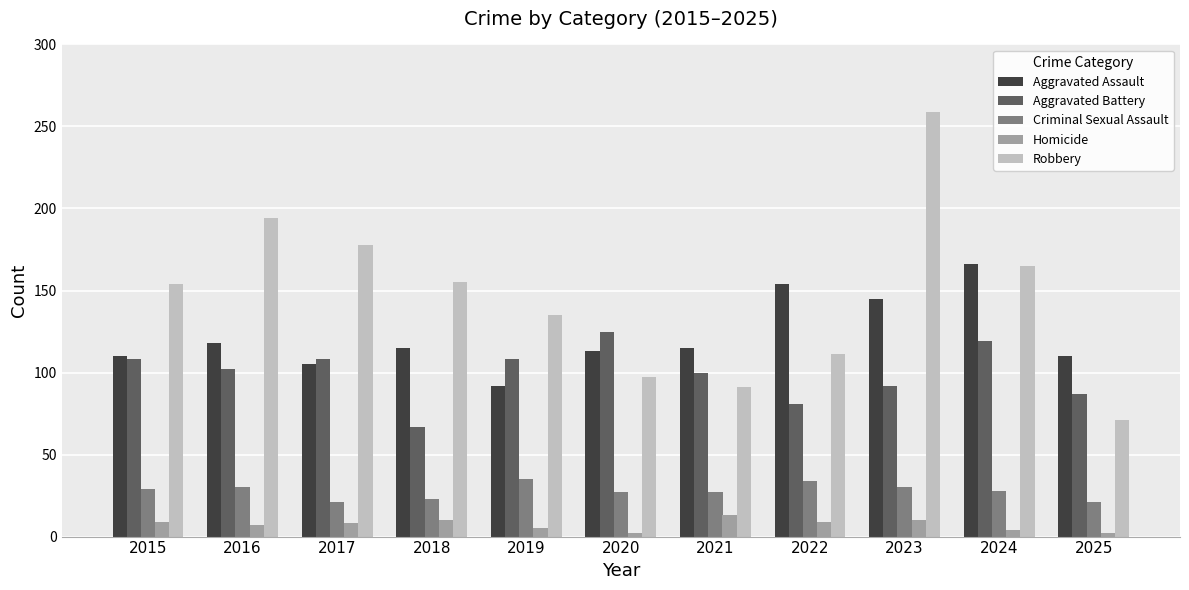

Is the value of Aggravated Battery at 2018 greater than the value of Aggravated Assault at 2018?

No